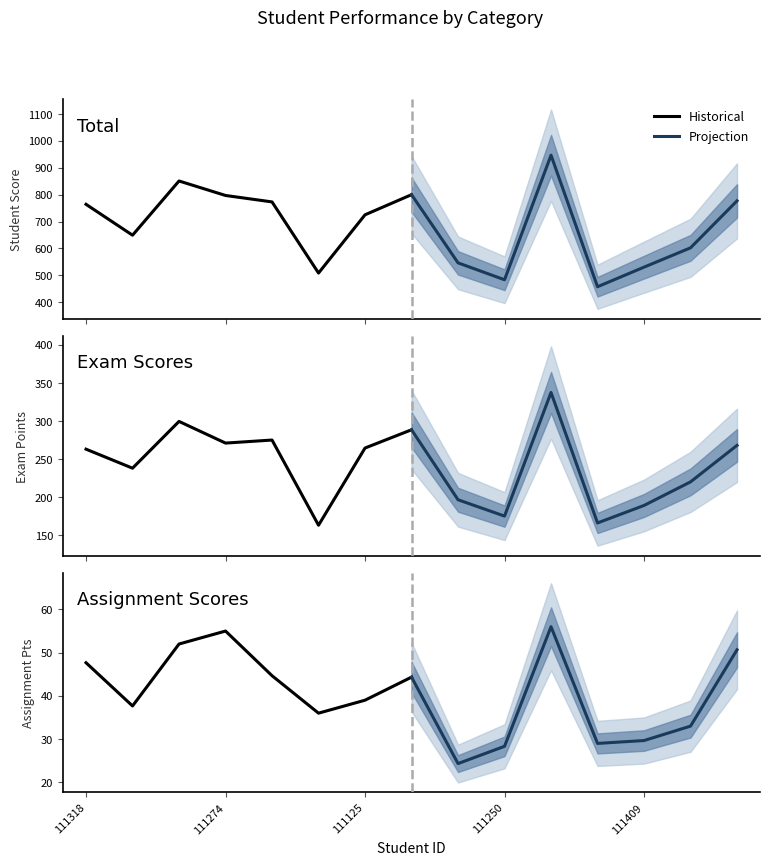

Is this an area chart (filled region under the line)?

No